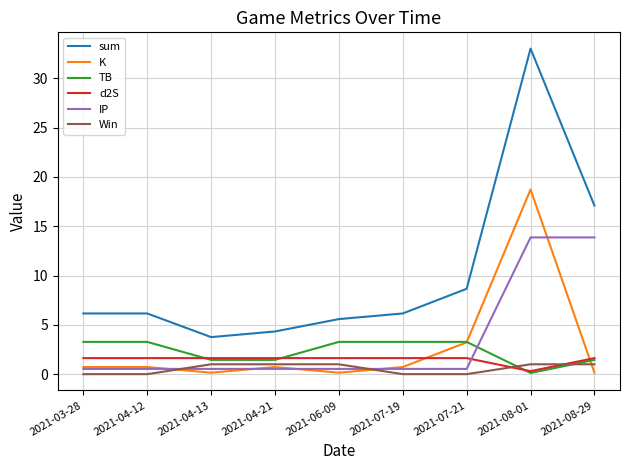

What is the greatest value displayed?

33.0